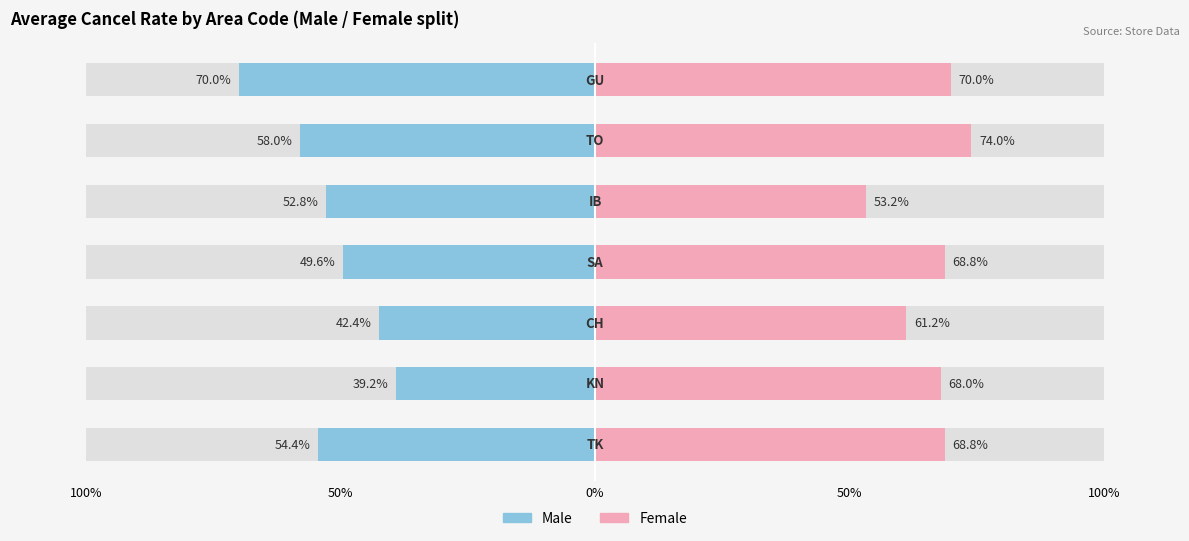

Reading left to right, what are all the values shown in this chart?

Male: -54.4	-39.2	-42.4	-49.6	-52.8	-58.0	-70.0
Female: 68.8	68.0	61.2	68.8	53.2	74.0	70.0